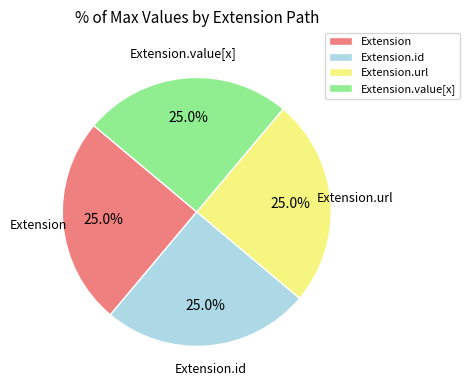

Is Extension.url the majority of the pie?

No